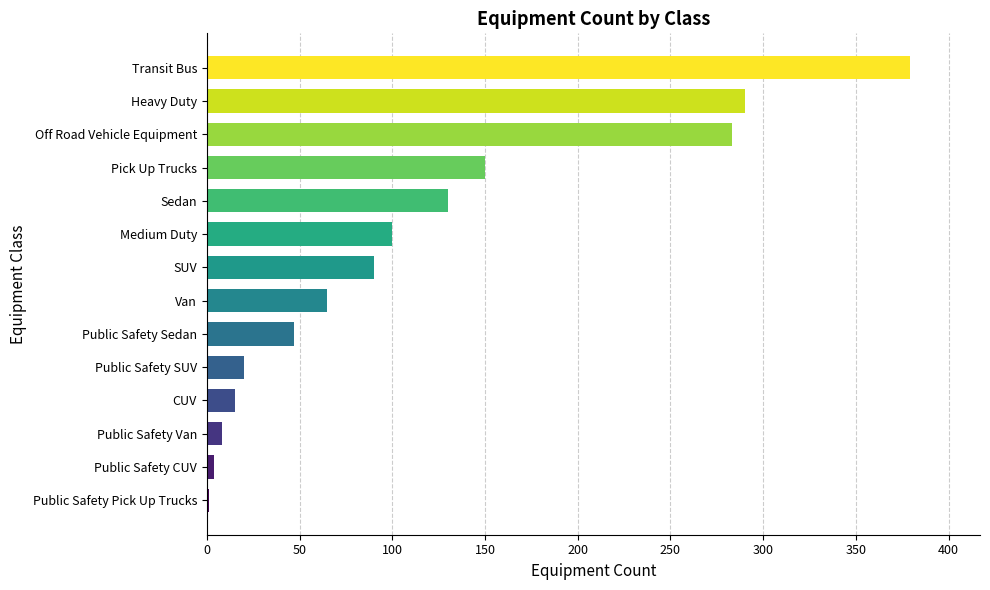

What is the sum of all values?

1582